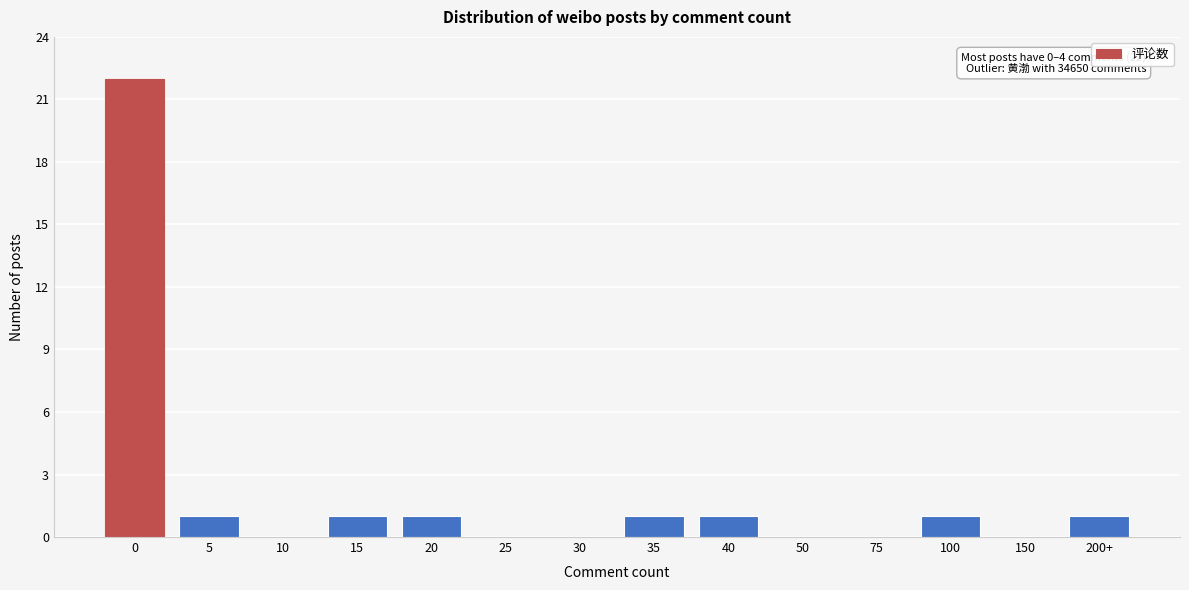

Reading right to left, transcribe all the data shown in this chart.

200+=1	150=0	100=1	75=0	50=0	40=1	35=1	30=0	25=0	20=1	15=1	10=0	5=1	0=22